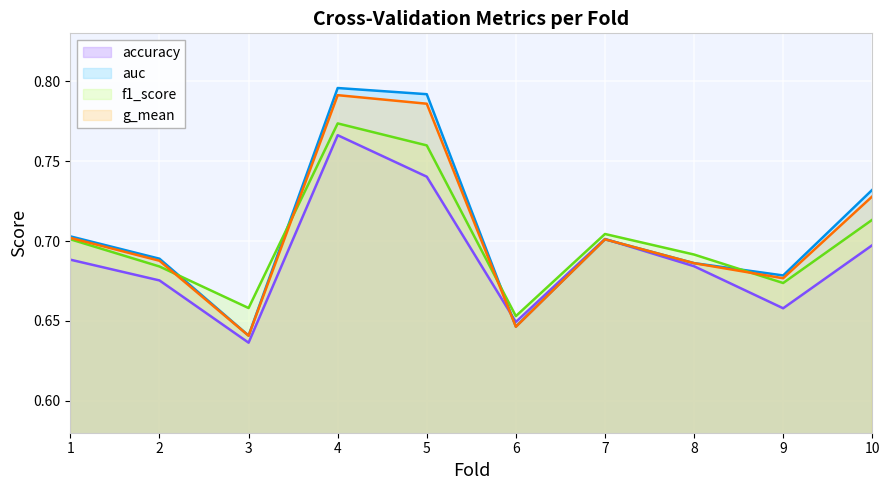

At which label is g_mean closest to 0?

3